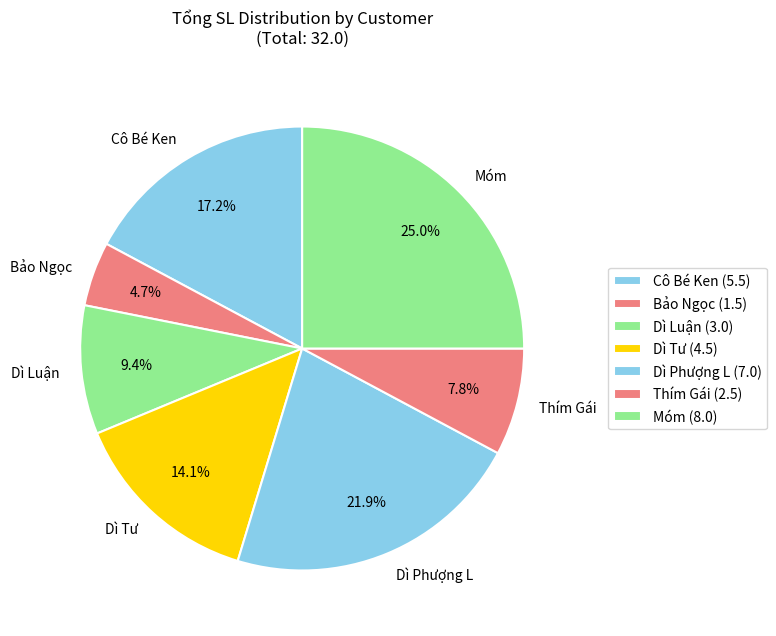

To the nearest percent, what is the difference between the largest and smallest slice percentages?

20%